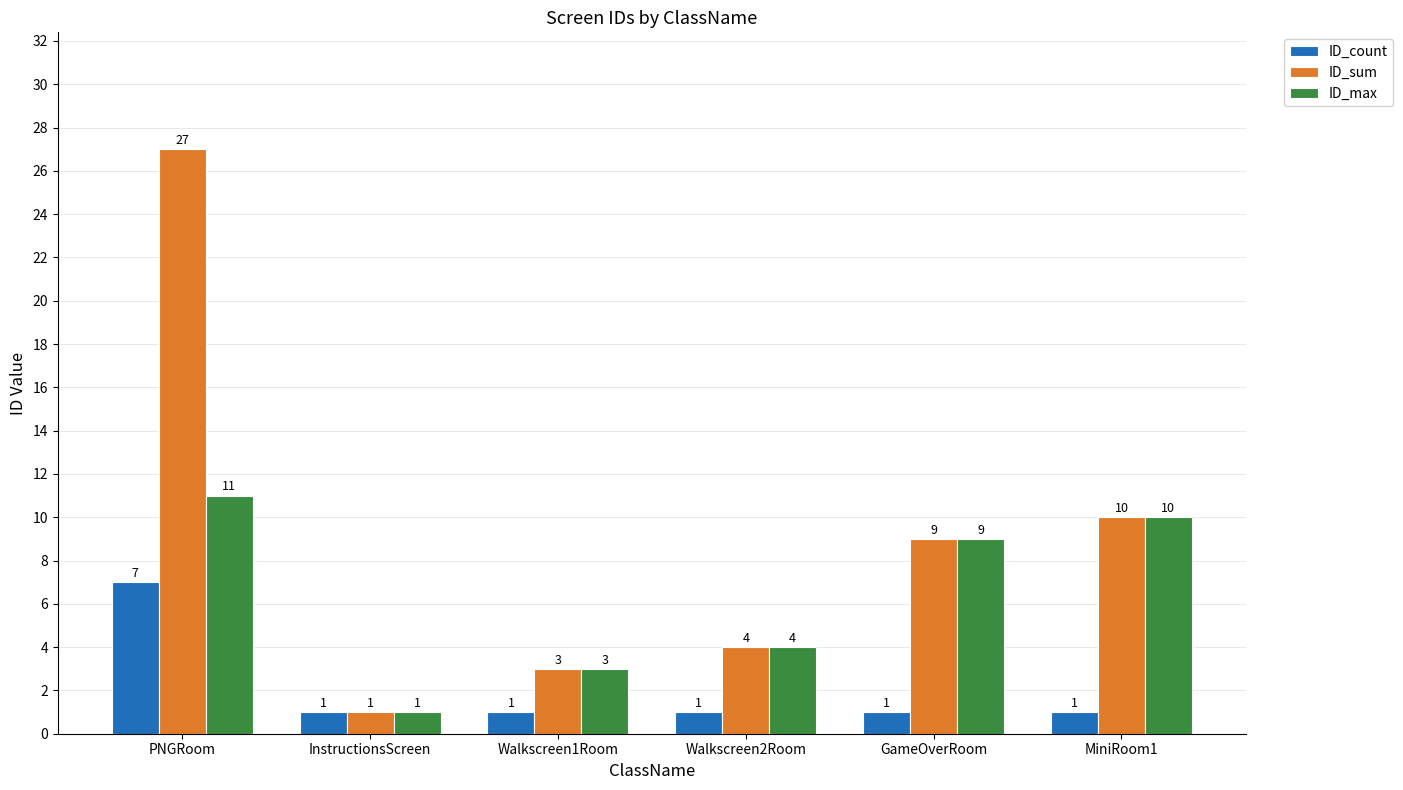

What is the sum of the ID_max values at MiniRoom1 and Walkscreen2Room?

14